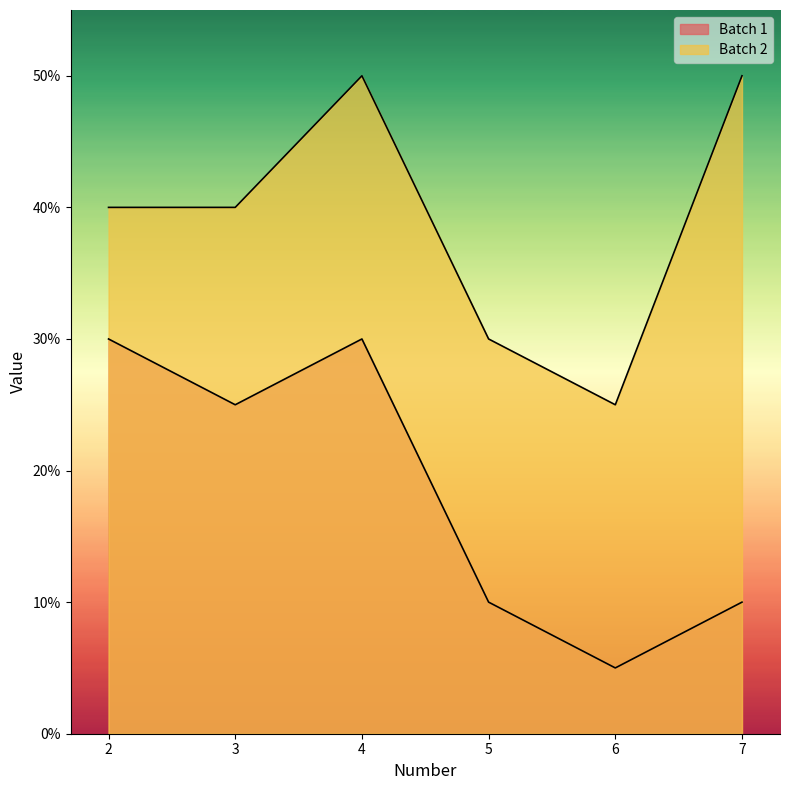

How many lines are shown in the chart?

2